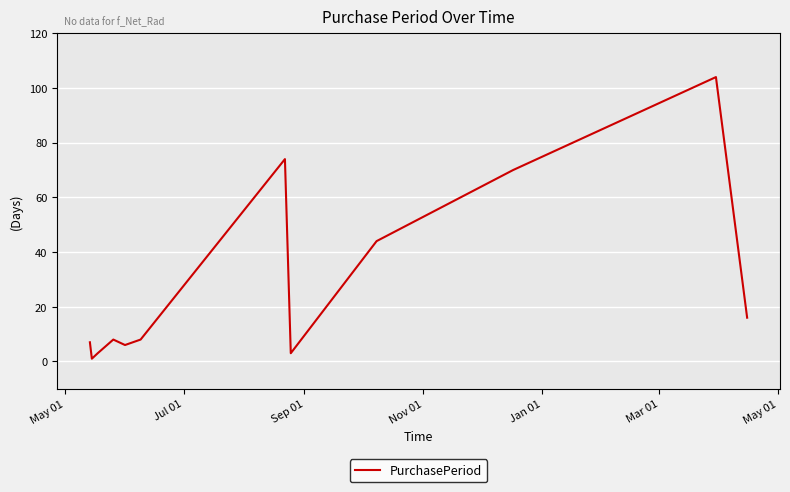

Count the number of data series in this chart.

1